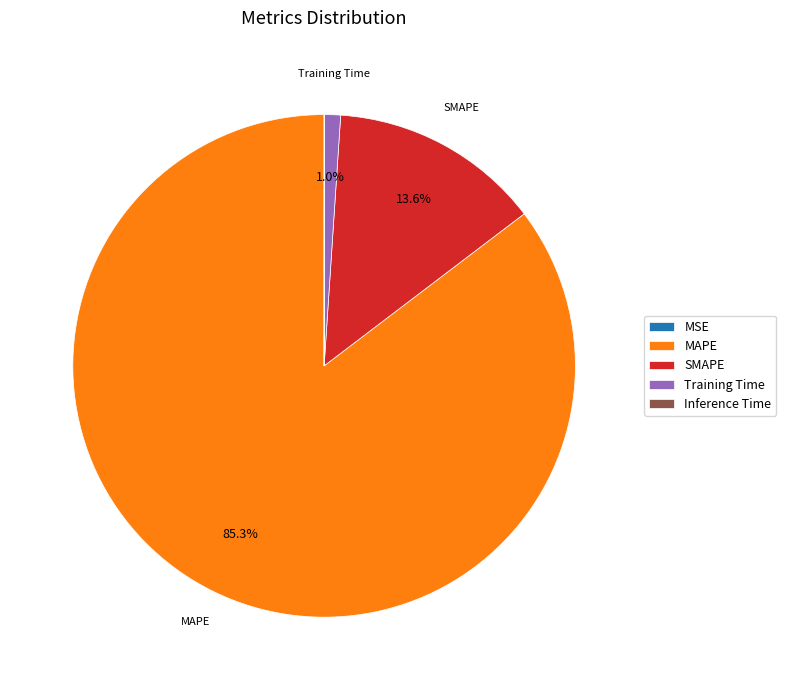

To the nearest percent, what percentage of the pie is SMAPE?

14%